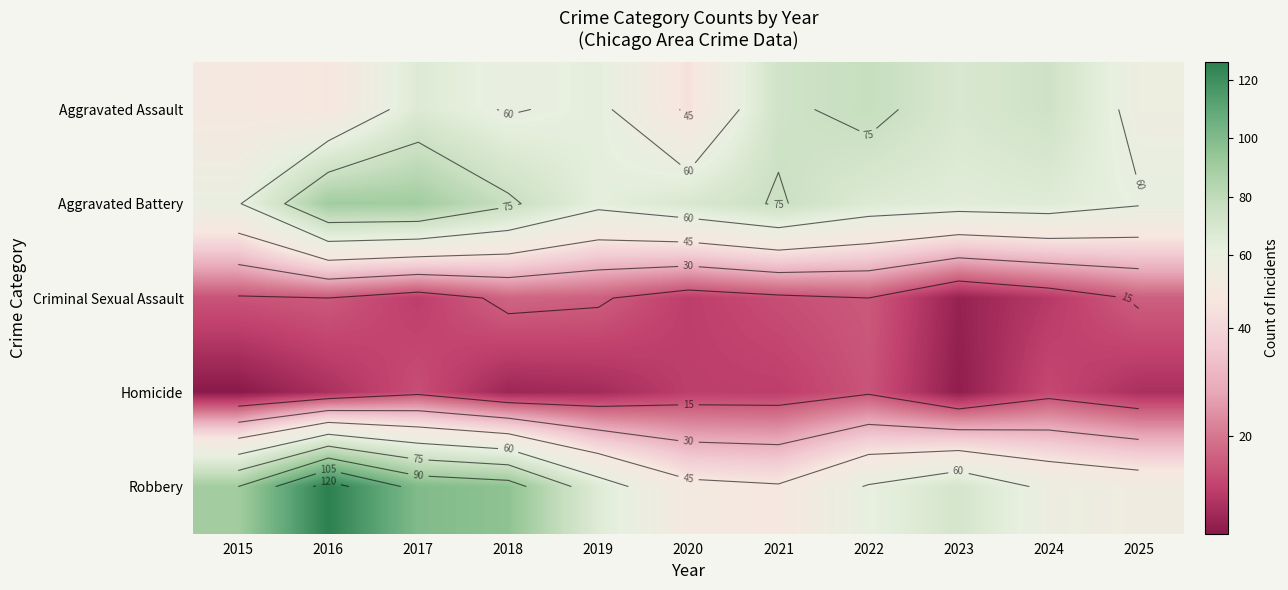

Which series has the largest range (max minus min)?

Robbery